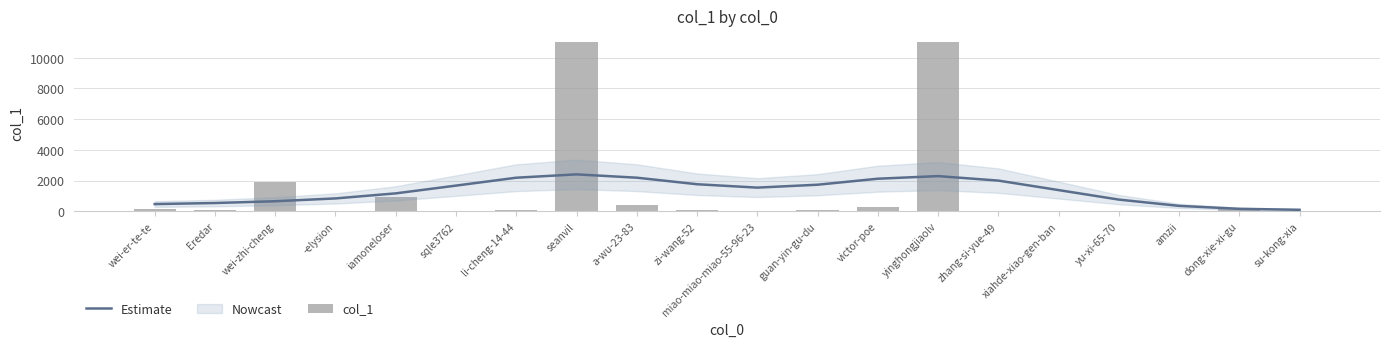

Are the bars grouped side by side (vs. stacked)?

Yes